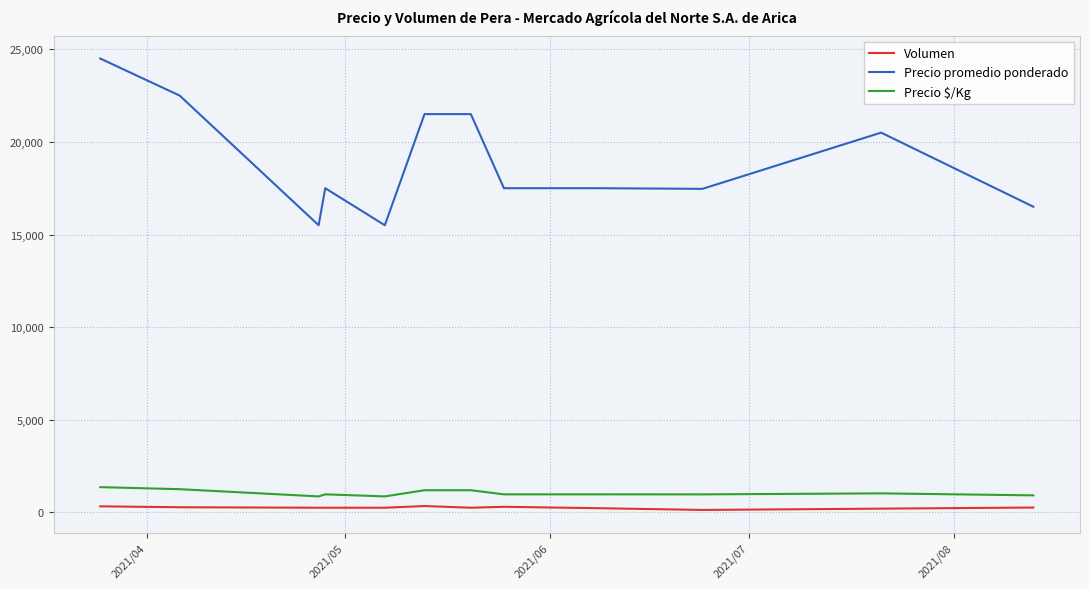

Which series has the widest spread of values?

Precio promedio ponderado